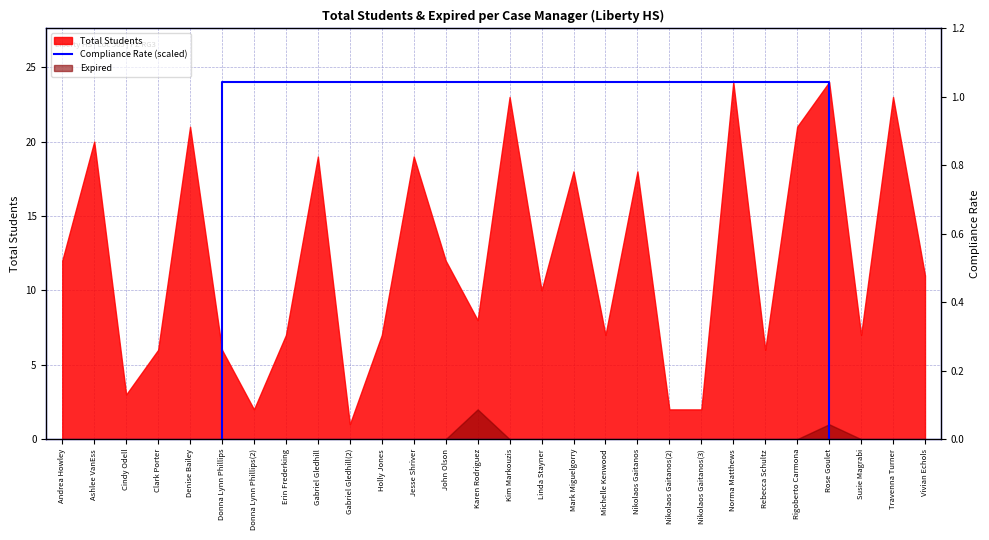

What is the average value?

12